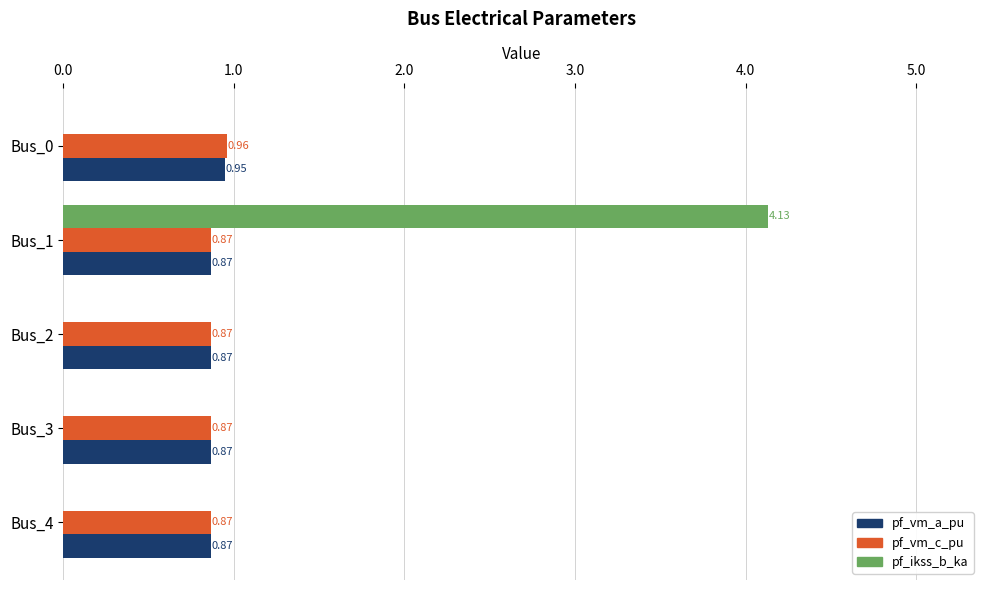

What is the sum of all pf_vm_c_pu values?

4.4